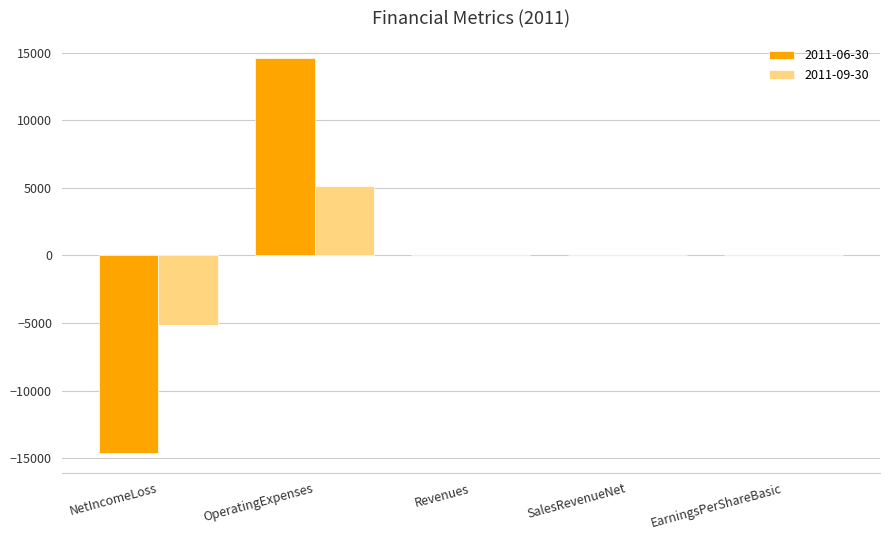

The 2011-09-30 series shows -6336 at SalesRevenueNet. True or false?

False